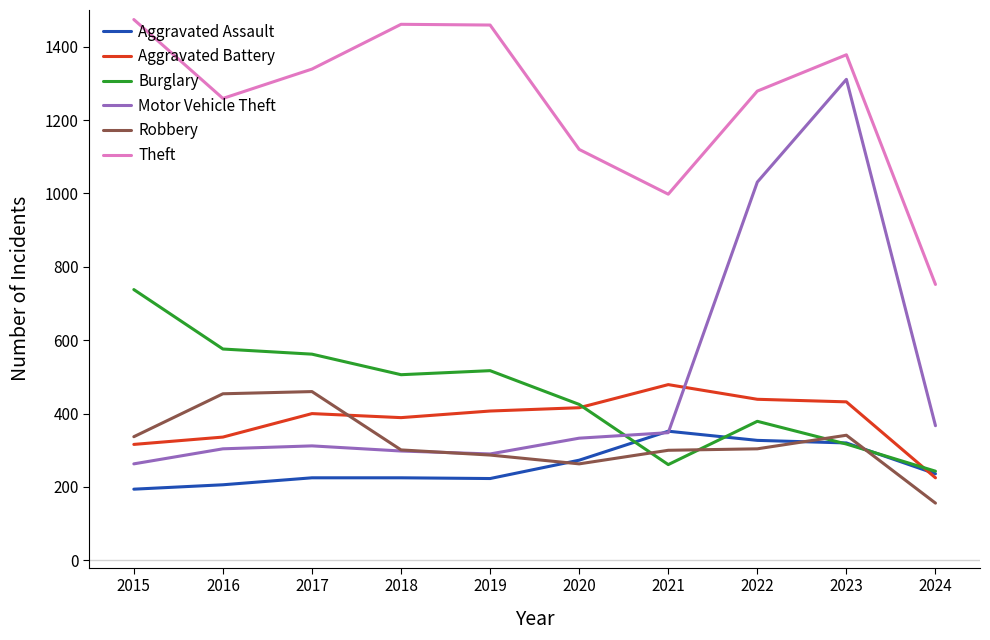

What is the minimum value shown in the chart?

156